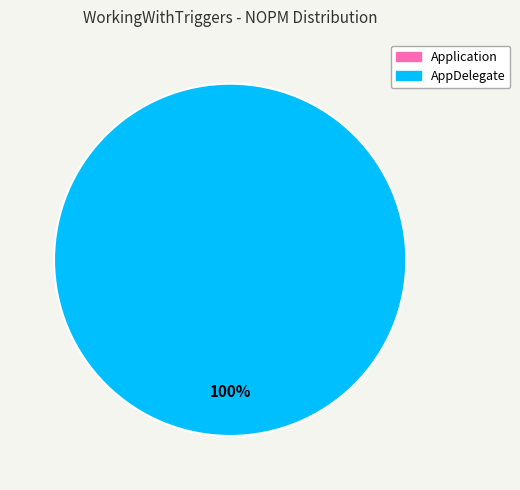

Combined, what portion of the pie is Application and AppDelegate?

100.0%